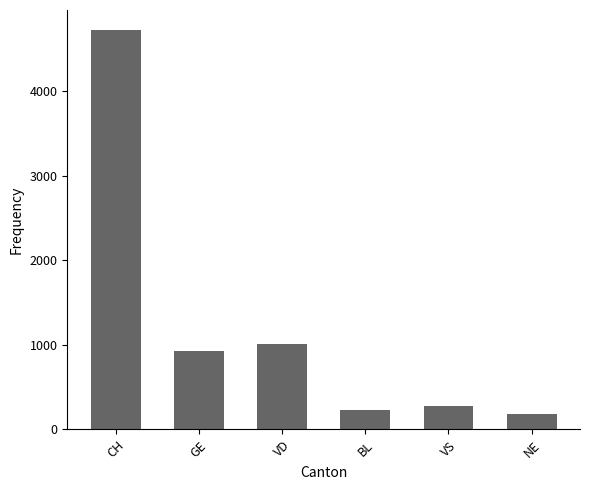

Is it true that the value at VD is 1014?

True